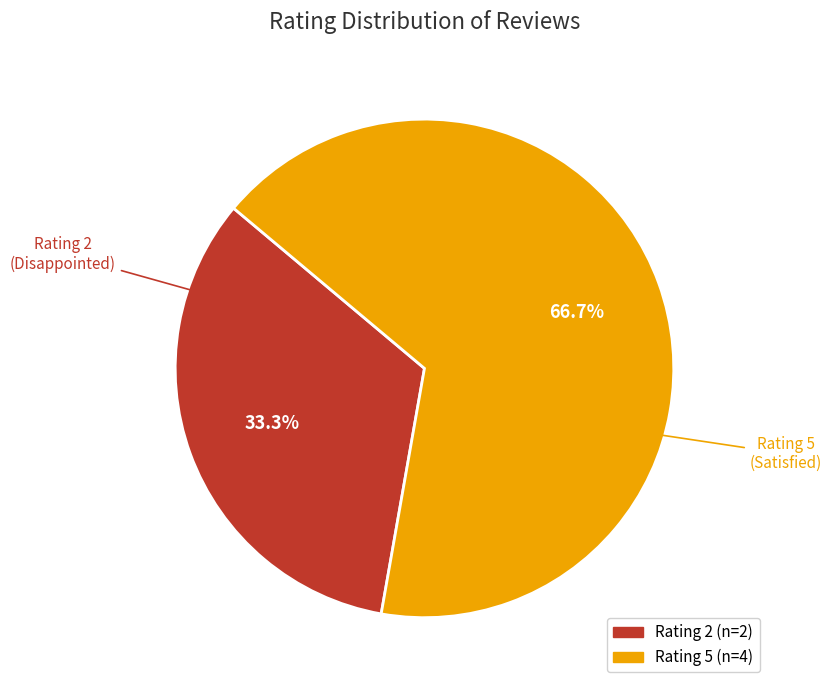

How many segments does this pie chart have?

2